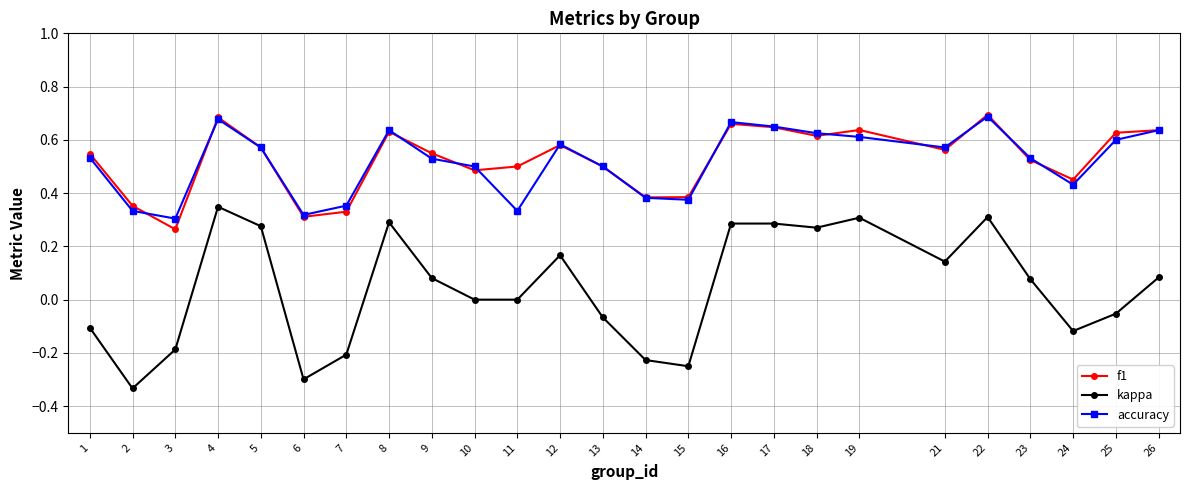

True or false: accuracy has more than 1 interior local peaks.

True